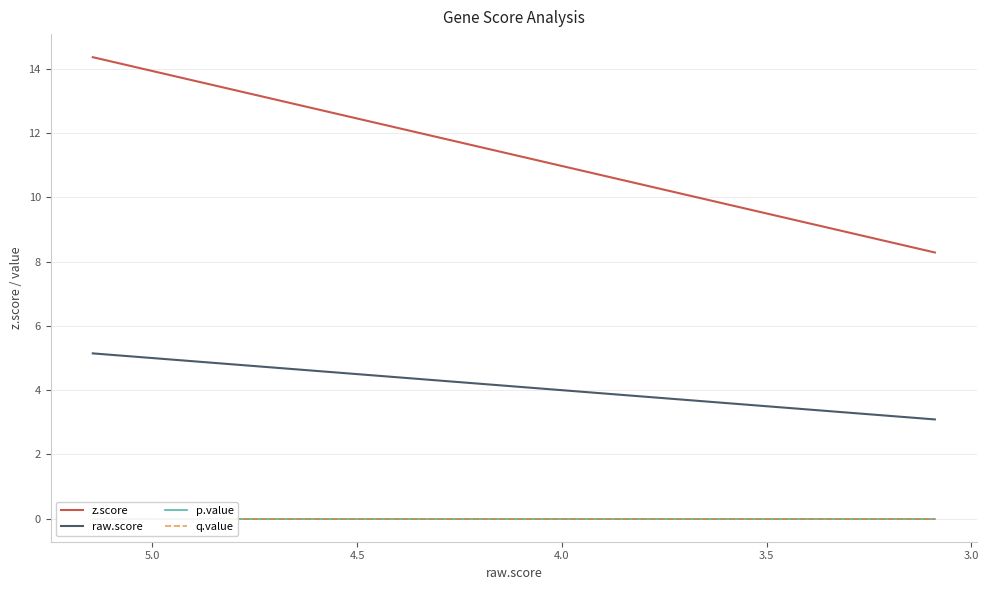

True or false: raw.score has more than 1 points higher than both neighbors.

False